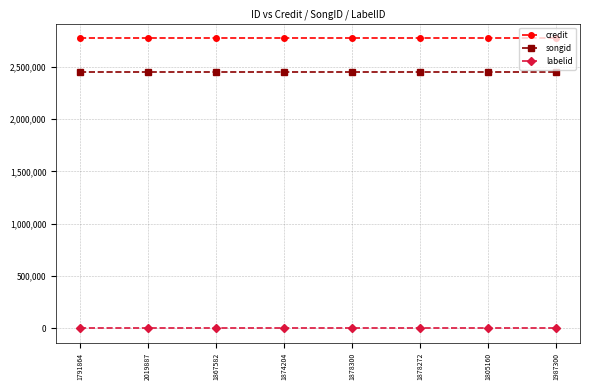

What is the difference between the highest and lowest values at 1874204?

2775046